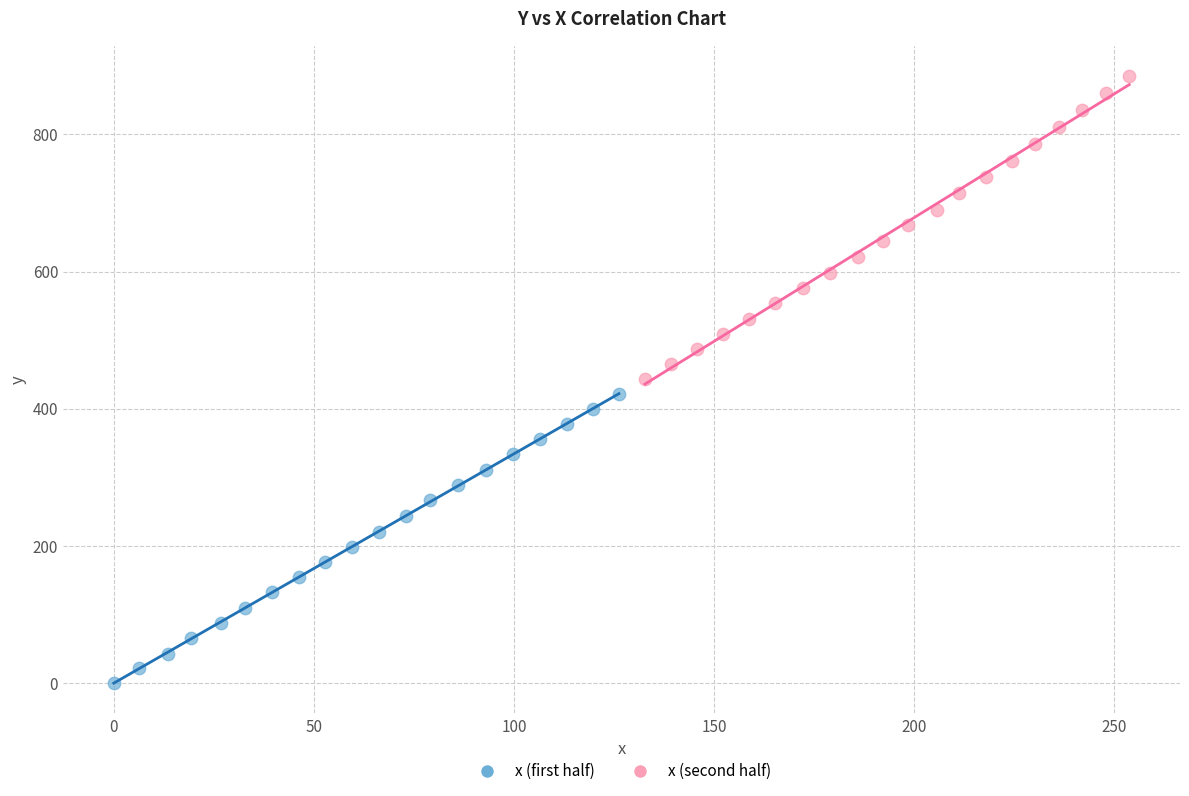

Which series reaches the minimum Y coordinate?

x (first half)